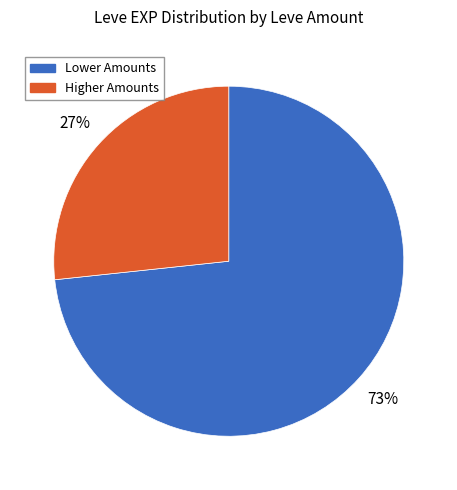

To the nearest percent, what is the average slice percentage?

50%